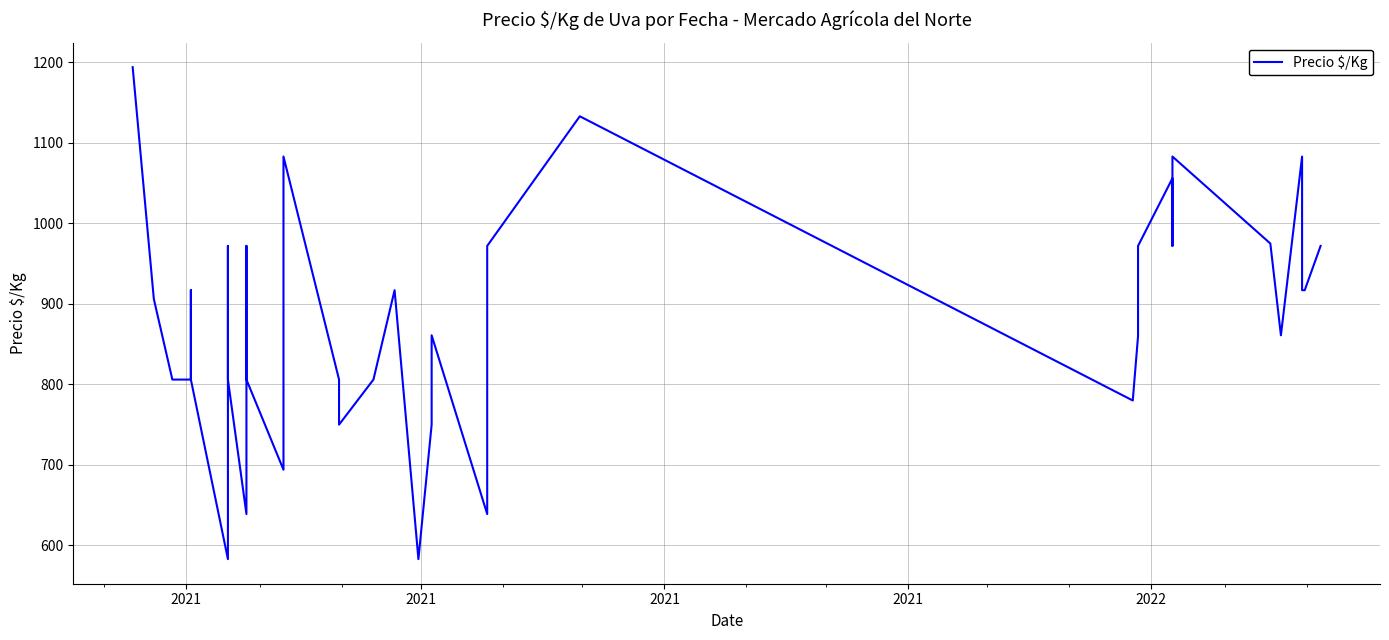

How many lines are shown in the chart?

1